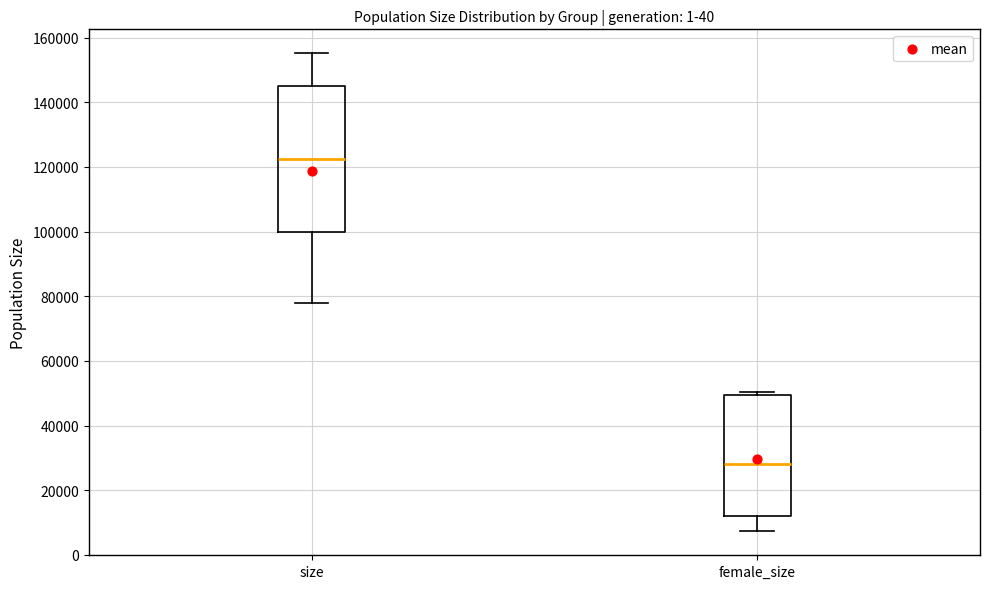

Reading left to right, transcribe this box plot: for each box, give where its median line is, the range the box spans, and where its two whiskers end, as read against the y-axis. The values are not printed on the chart, so give them approximately, as read against the axis.

size: median 122000, box 100000 to 144000, whiskers 78000 to 156000
female_size: median 28000, box 12000 to 50000, whiskers 8000 to 50000 (just above the box's upper edge)